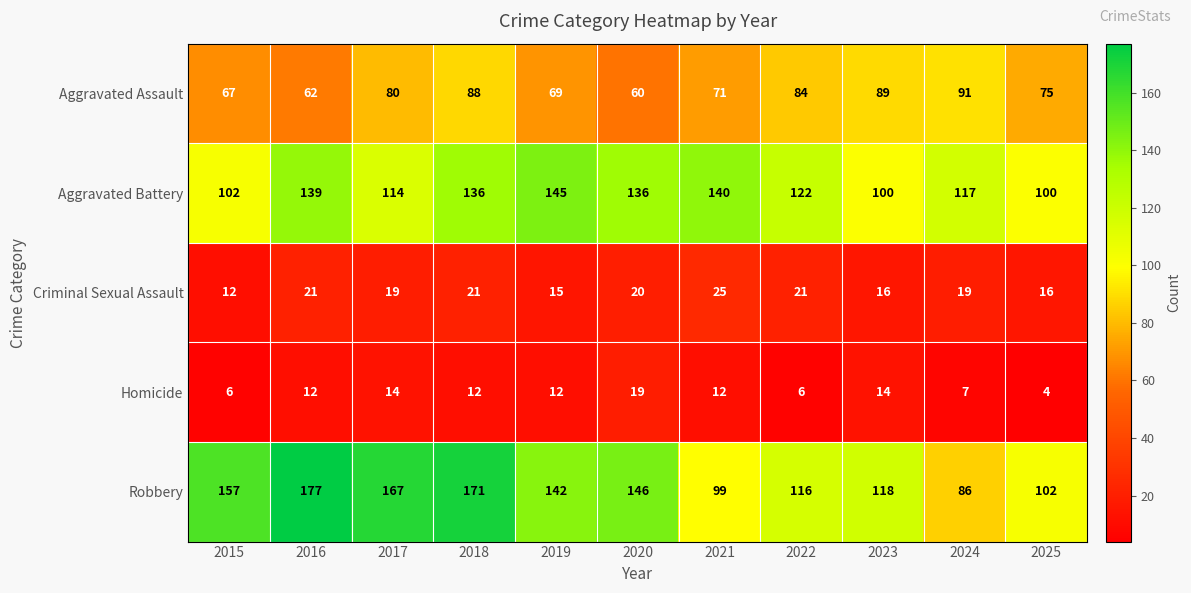

What is the difference between the highest and lowest values at 2025?

98